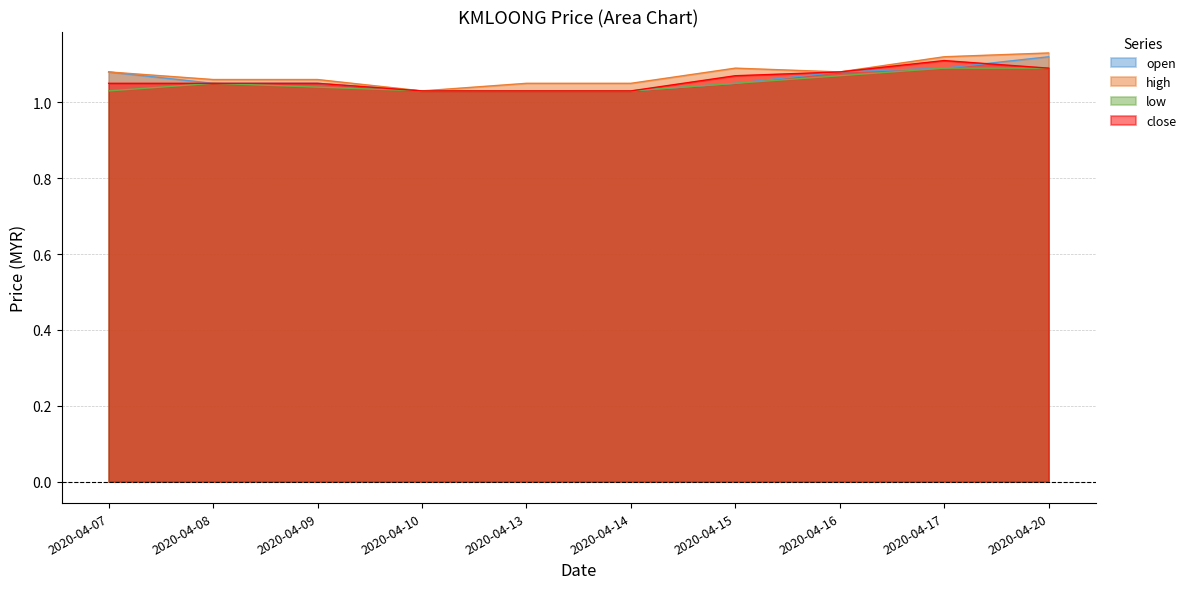

Reading left to right, what are all the values shown in this chart?

open: 2020-04-07=1.1	2020-04-08=1.1	2020-04-09=1.1	2020-04-10=1.0	2020-04-13=1.0	2020-04-14=1.0	2020-04-15=1.1	2020-04-16=1.1	2020-04-17=1.1	2020-04-20=1.1
high: 2020-04-07=1.1	2020-04-08=1.1	2020-04-09=1.1	2020-04-10=1.0	2020-04-13=1.1	2020-04-14=1.1	2020-04-15=1.1	2020-04-16=1.1	2020-04-17=1.1	2020-04-20=1.1
low: 2020-04-07=1.0	2020-04-08=1.1	2020-04-09=1.0	2020-04-10=1.0	2020-04-13=1.0	2020-04-14=1.0	2020-04-15=1.1	2020-04-16=1.1	2020-04-17=1.1	2020-04-20=1.1
close: 2020-04-07=1.1	2020-04-08=1.1	2020-04-09=1.1	2020-04-10=1.0	2020-04-13=1.0	2020-04-14=1.0	2020-04-15=1.1	2020-04-16=1.1	2020-04-17=1.1	2020-04-20=1.1